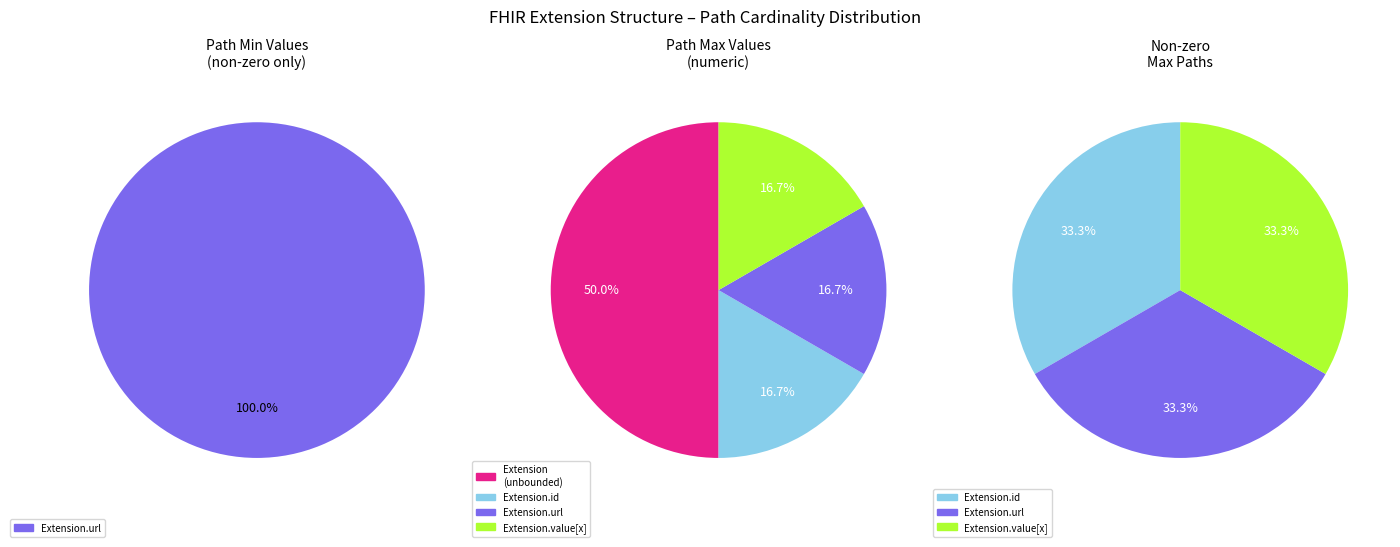

Is there a majority slice in this chart?

Yes